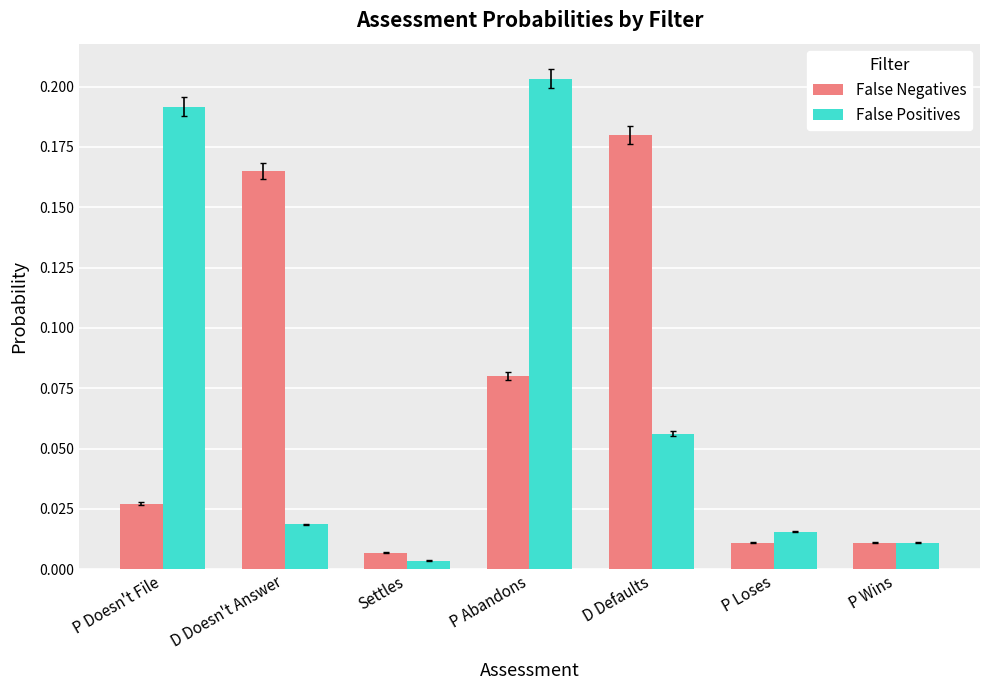

What is the sum of all False Negatives values?

0.5